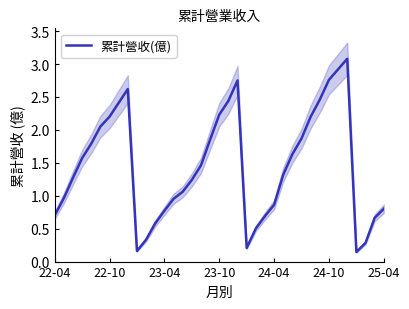

What value does the data have at 26?

1.6